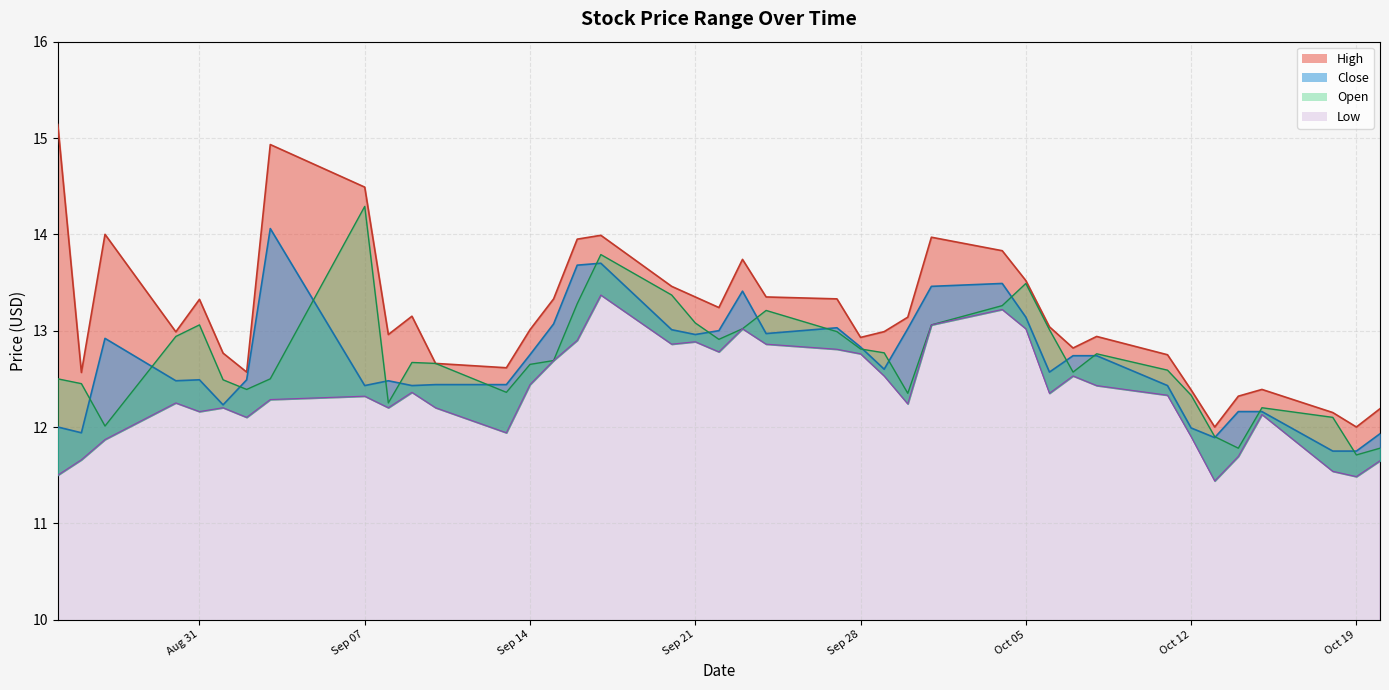

The value of High at Sep 21 is 13.3. True or false?

True